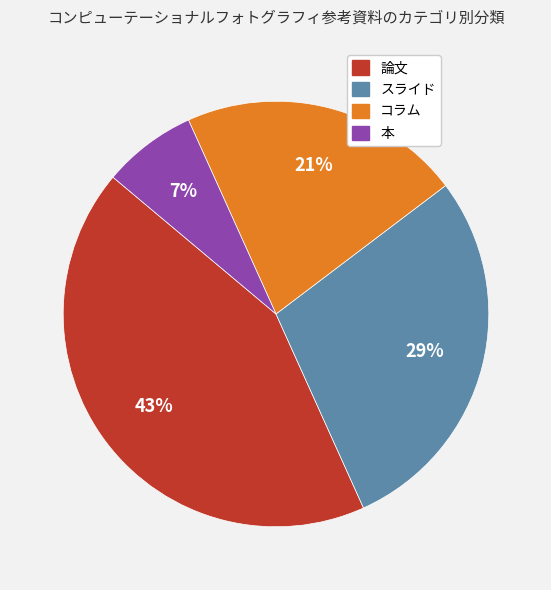

The スライド slice represents 42% of the pie. True or false?

False